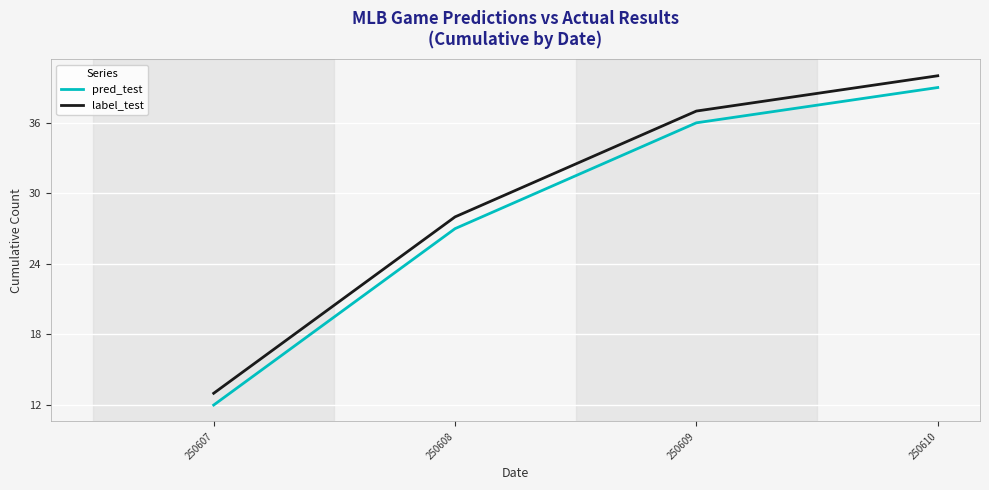

How many lines are shown in the chart?

2